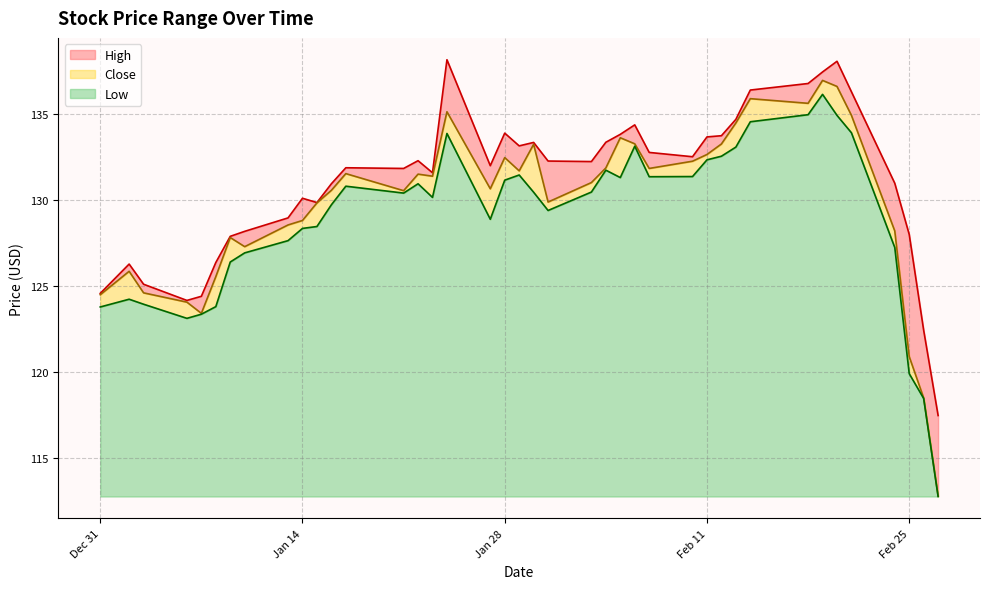

How many data points does each series have?

40